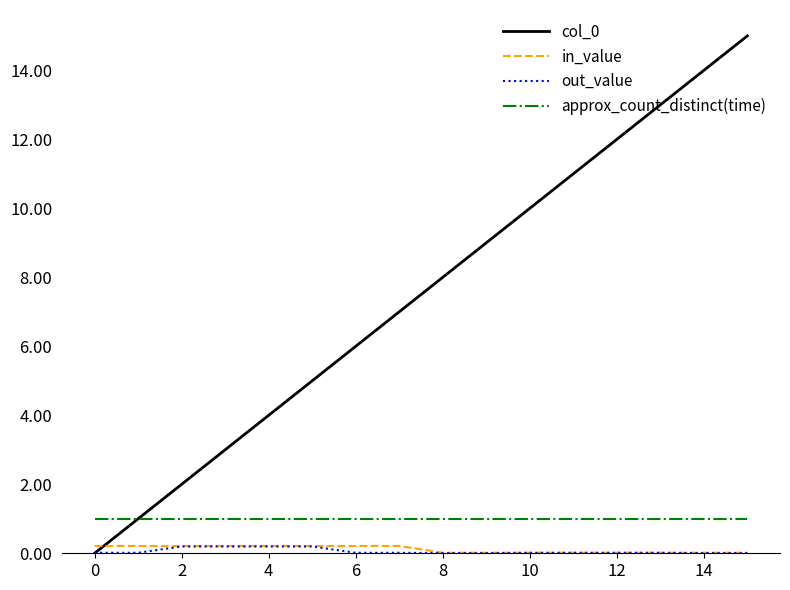

Does the chart display data point markers on the line(s)?

No